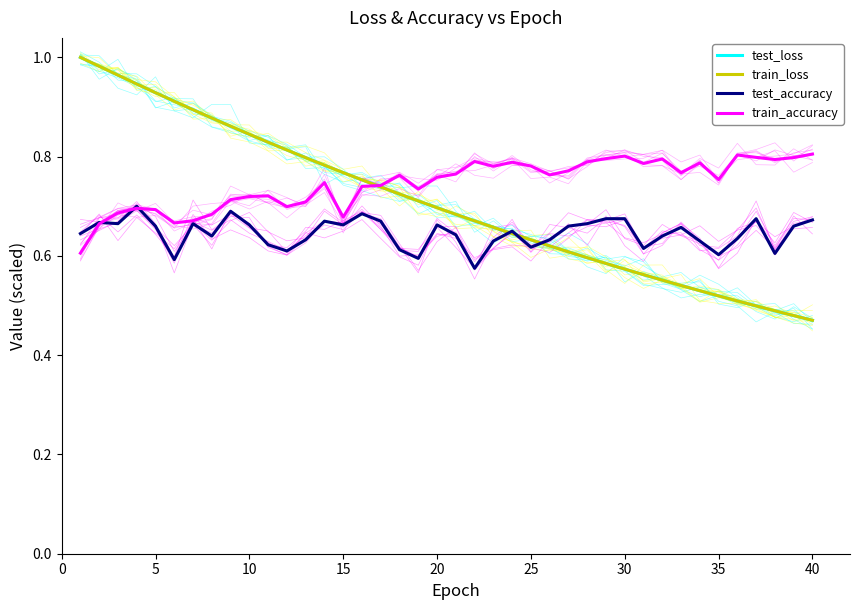

Which series has the widest spread of values?

train_loss